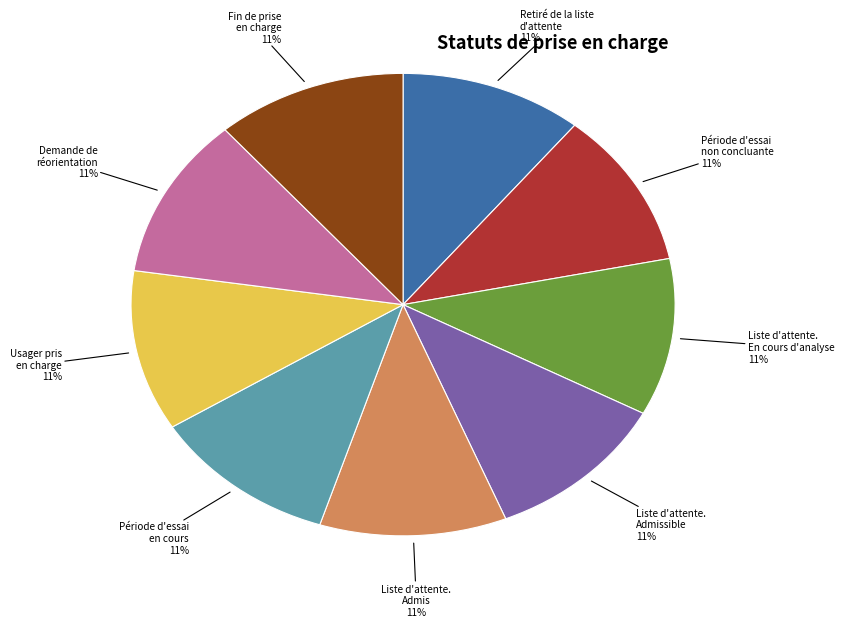

To the nearest percent, what is the average slice percentage?

11%